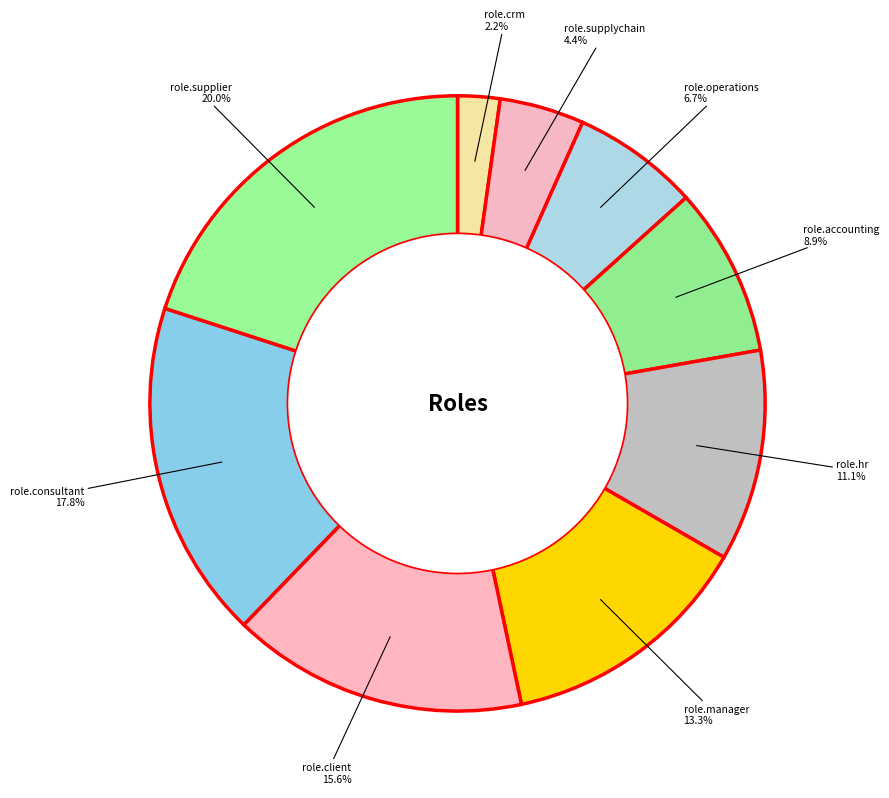

Count the number of slices in the pie.

9